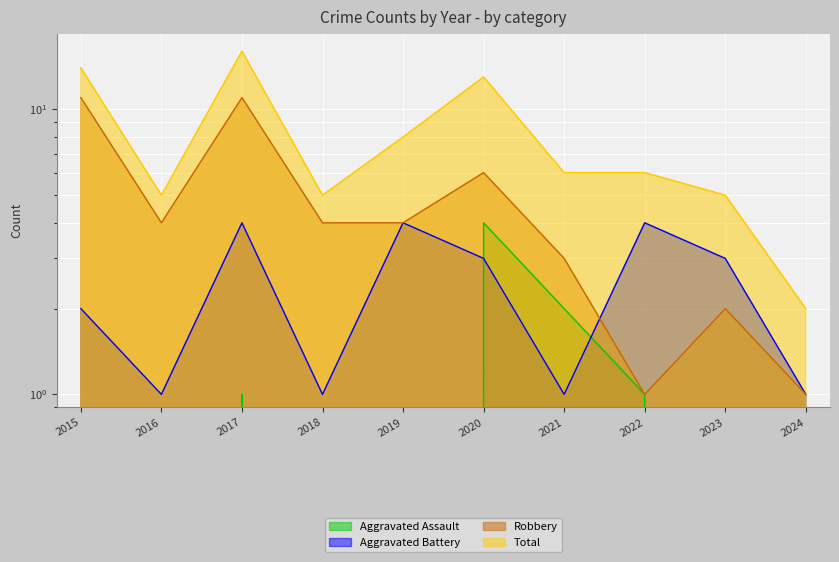

What is the maximum value for Aggravated Battery?

4